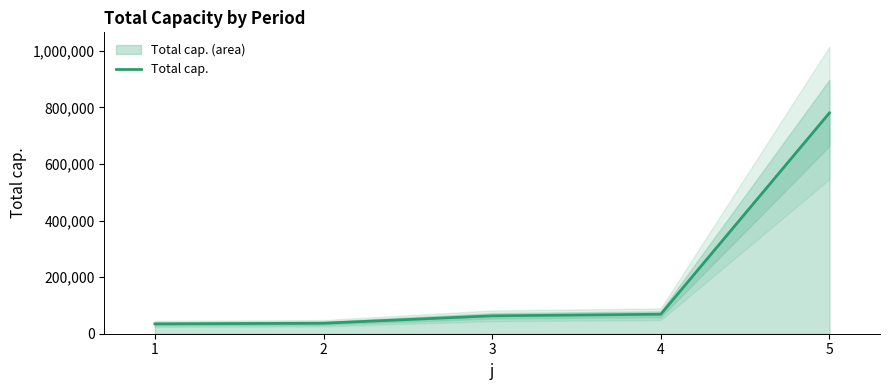

Rank the categories by value from lowest to highest.

1, 2, 3, 4, 5